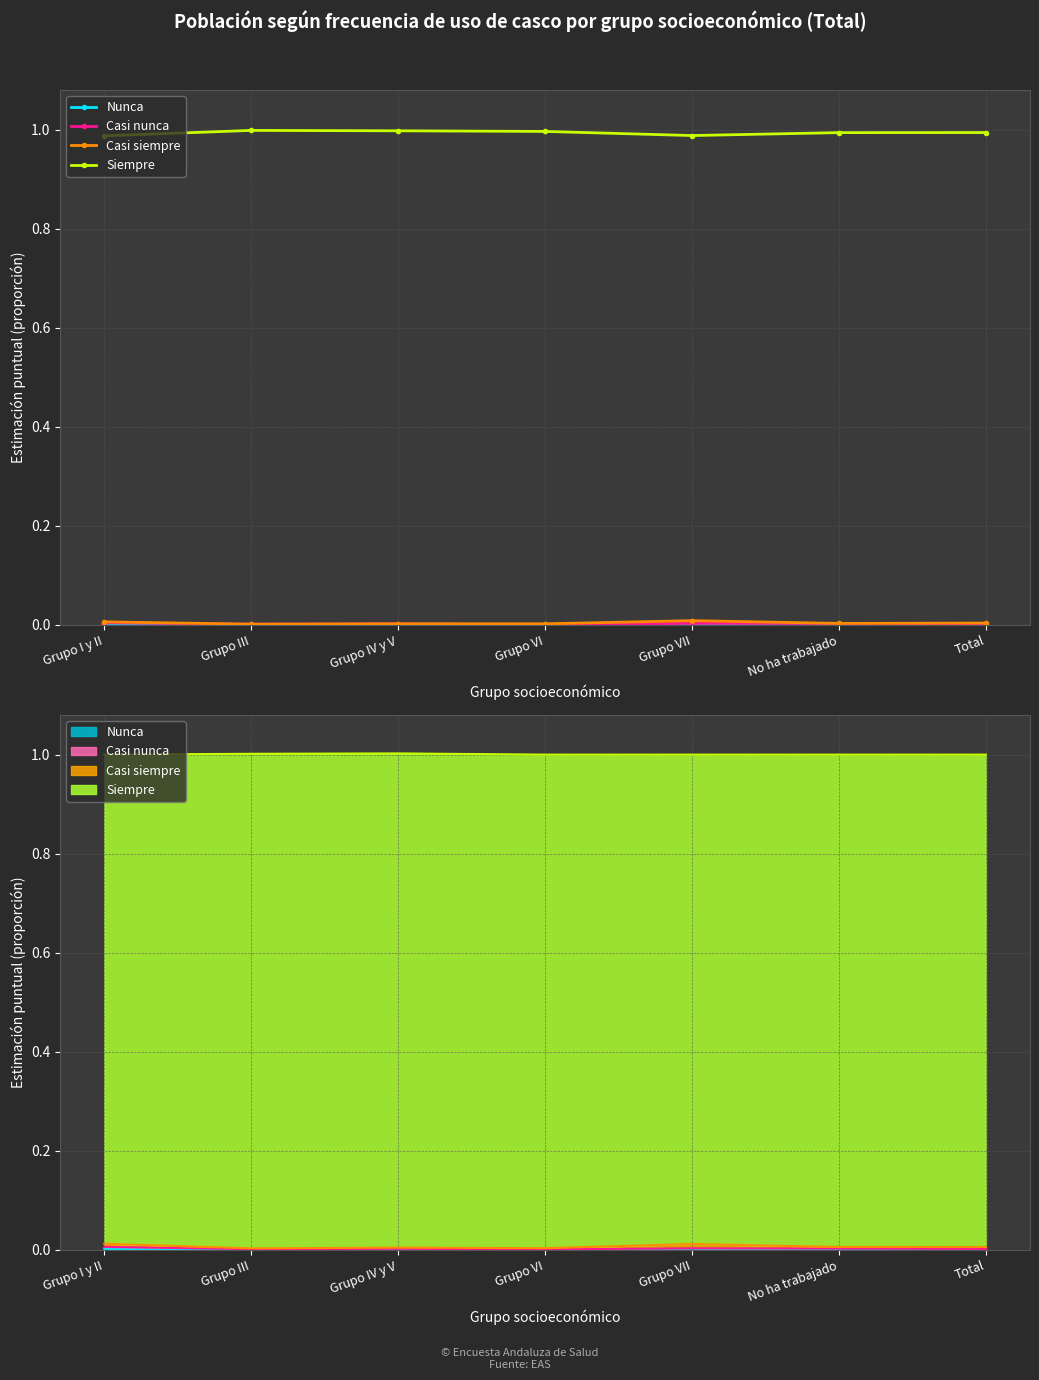

How many series are shown in this chart?

4